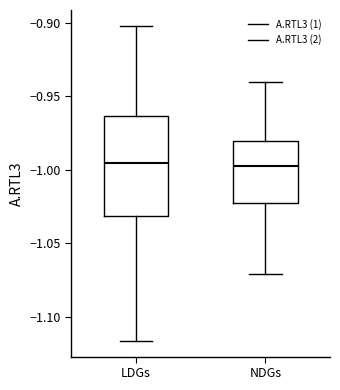

Reading left to right, transcribe this box plot: for each box, give where its median line is, the range the box spans, and where its two whiskers end, as read against the y-axis. The values are not printed on the chart, so give them approximately, as read against the axis.

LDGs: median -0.995, box -1.030 to -0.965, whiskers -1.115 to -0.900
NDGs: median -1.000, box -1.020 to -0.980, whiskers -1.070 to -0.940